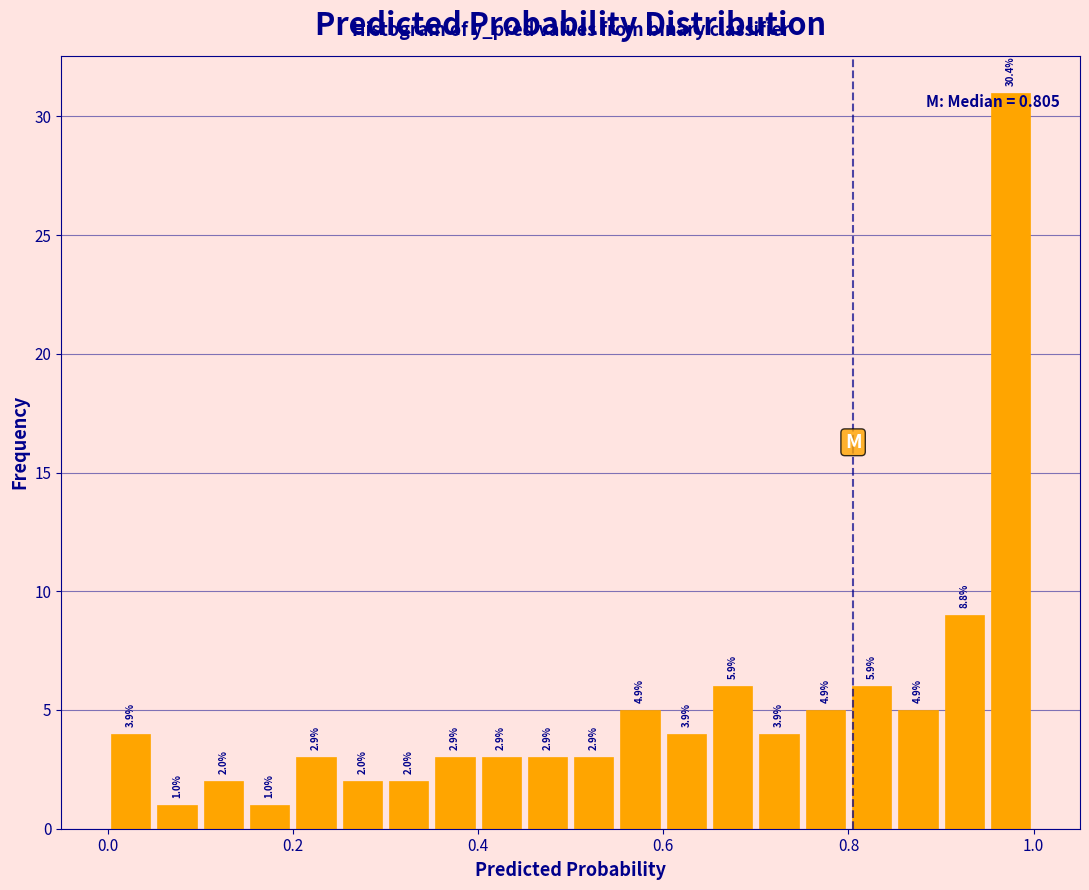

Around what value on the x-axis is the tallest bar? Give the approximate position of its centre, as read against the axis.

0.98